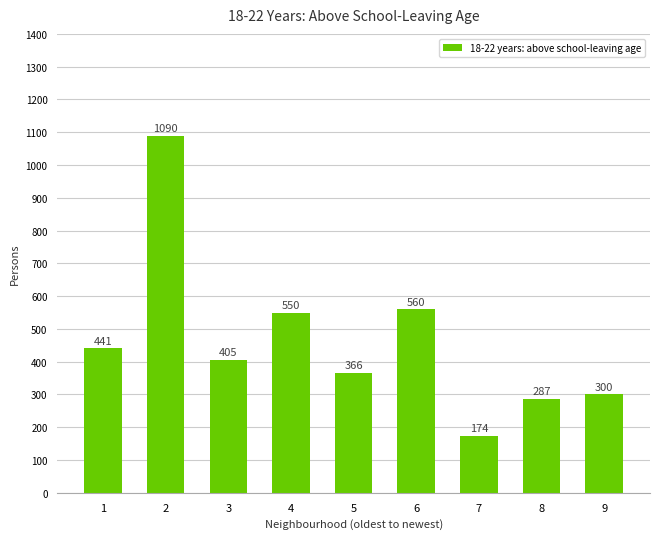

Between 7 and 5, which is larger?

5